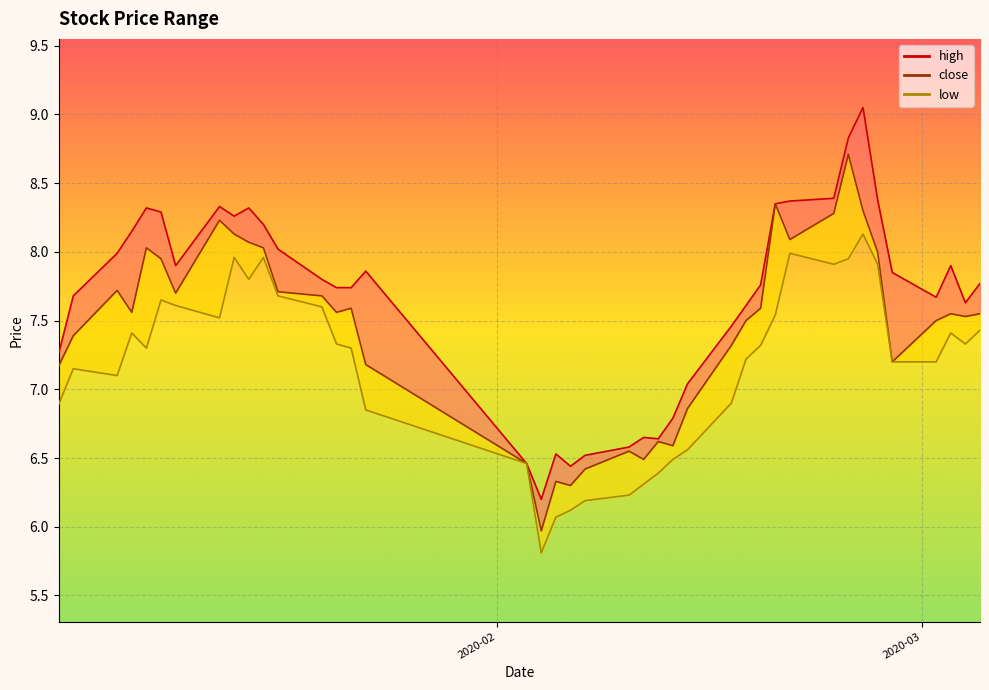

True or false: low and high cross at least once.

False